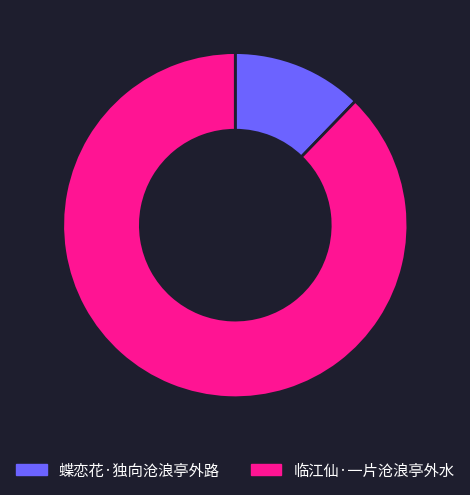

Is there any slice that represents more than half of the pie?

Yes